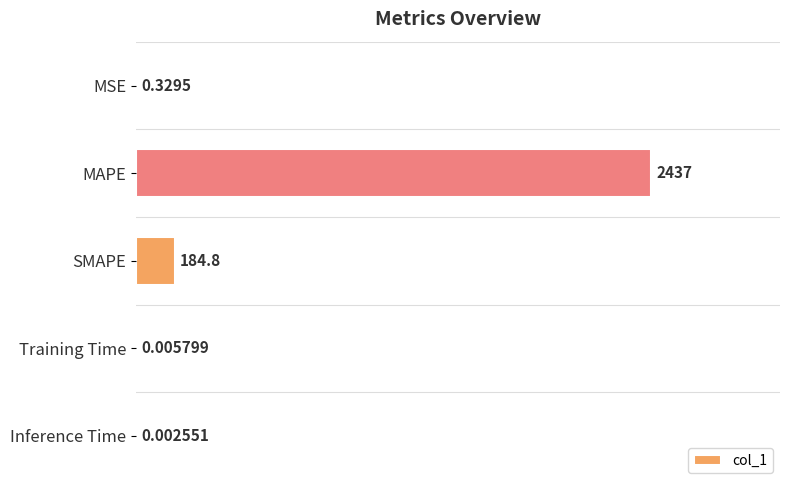

Between Inference Time and Training Time, which is larger?

Training Time